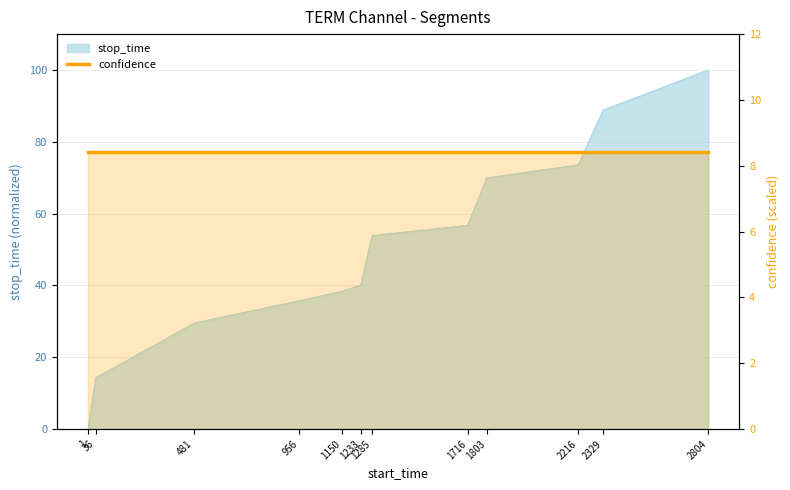

Where does the data first go above 53?

1285